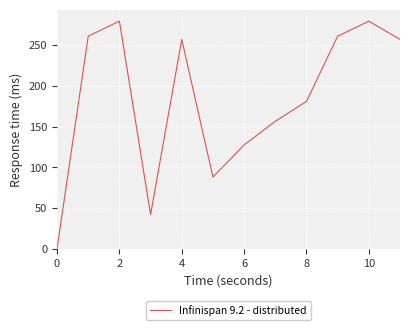

What is the greatest value displayed?

279.5